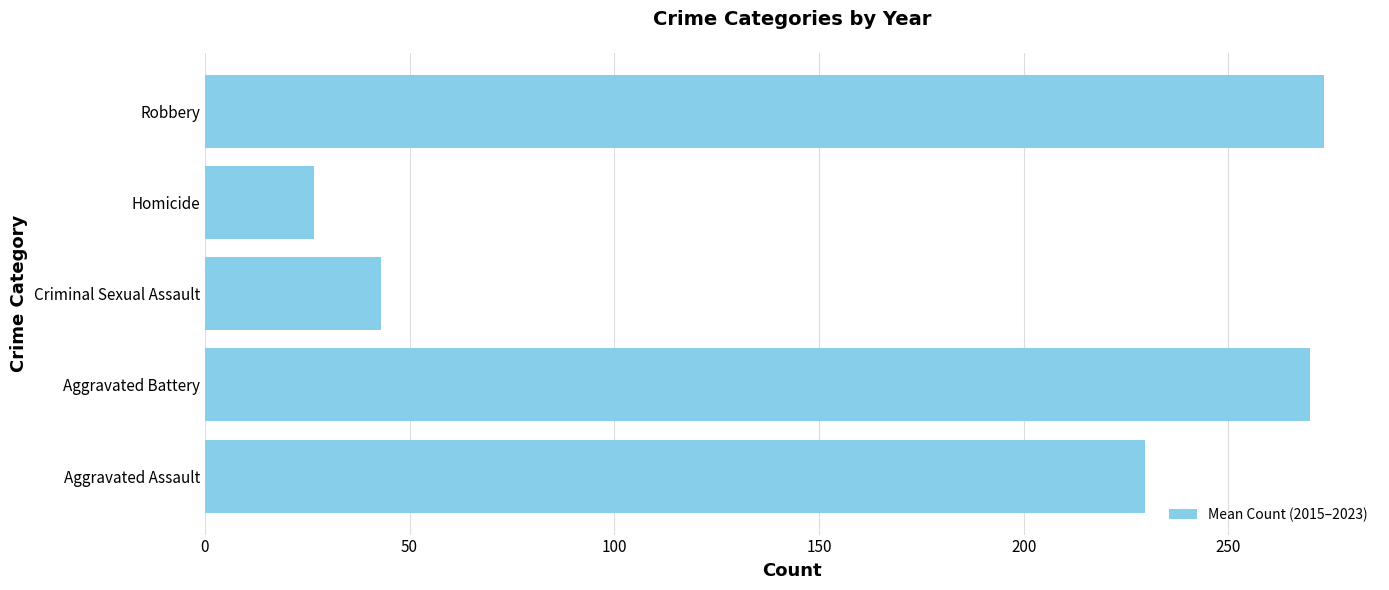

Are the bars horizontal?

Yes